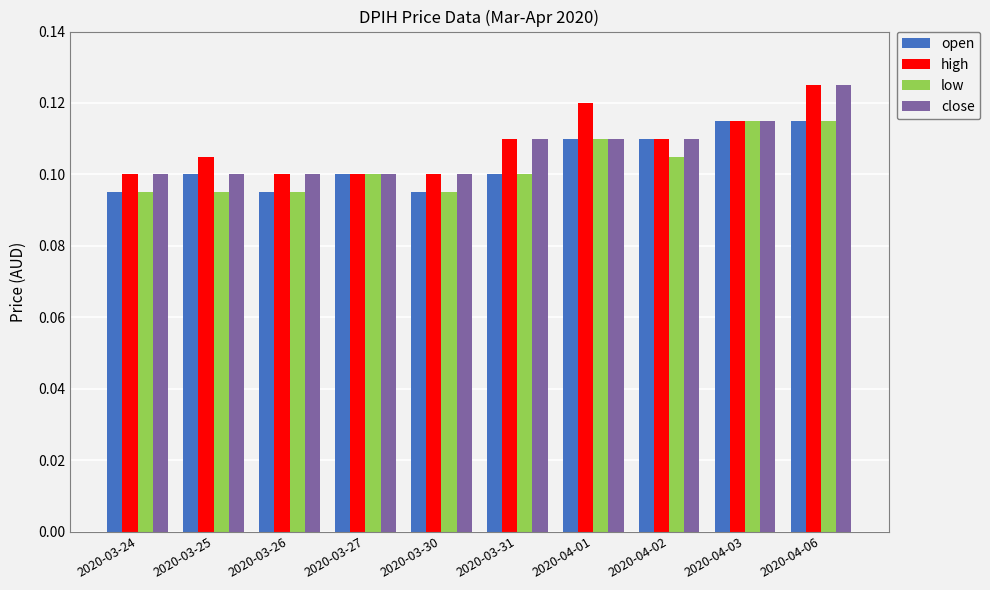

Which label corresponds to the largest value in the chart?

2020-04-06